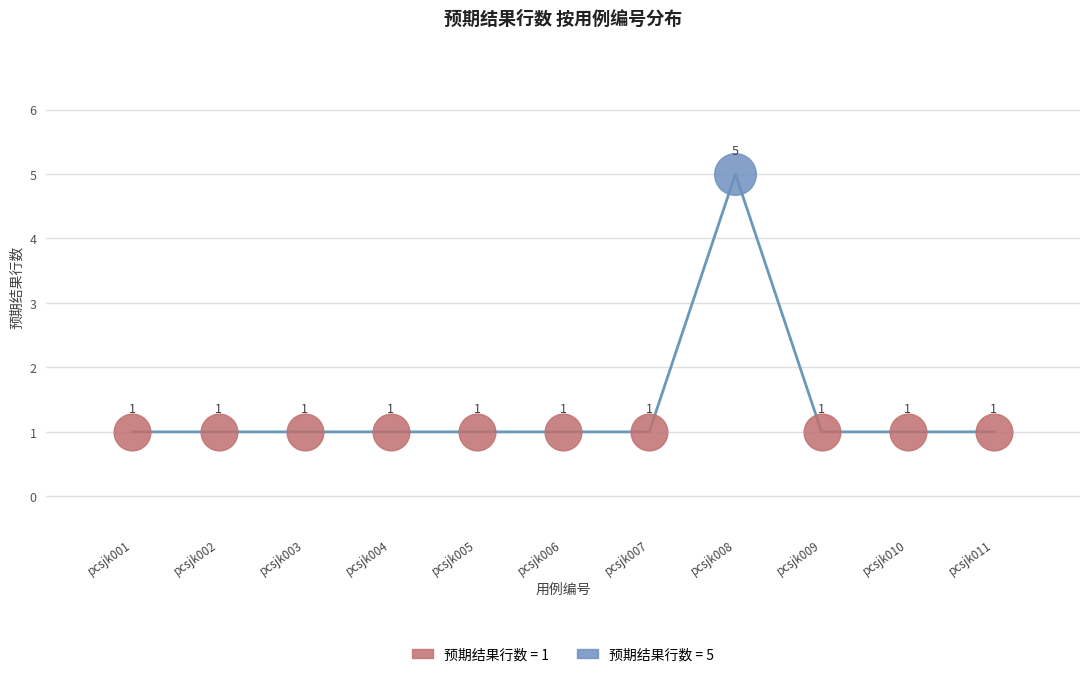

Approximately how many times larger is the value at pcsjk007 compared to pcsjk004?

1.0